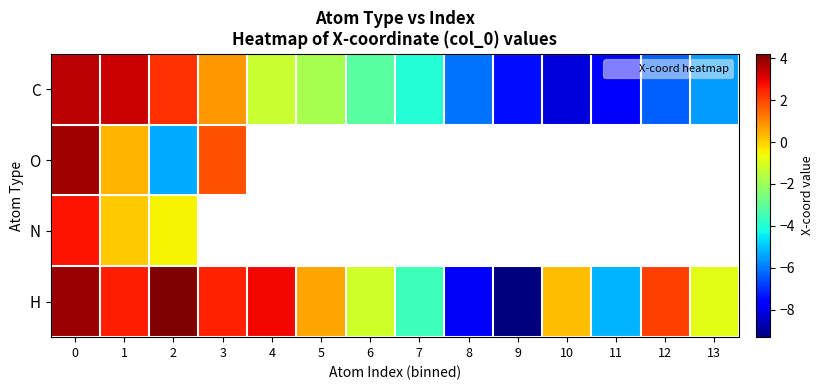

Which series changed the most between 8 and 13?

H